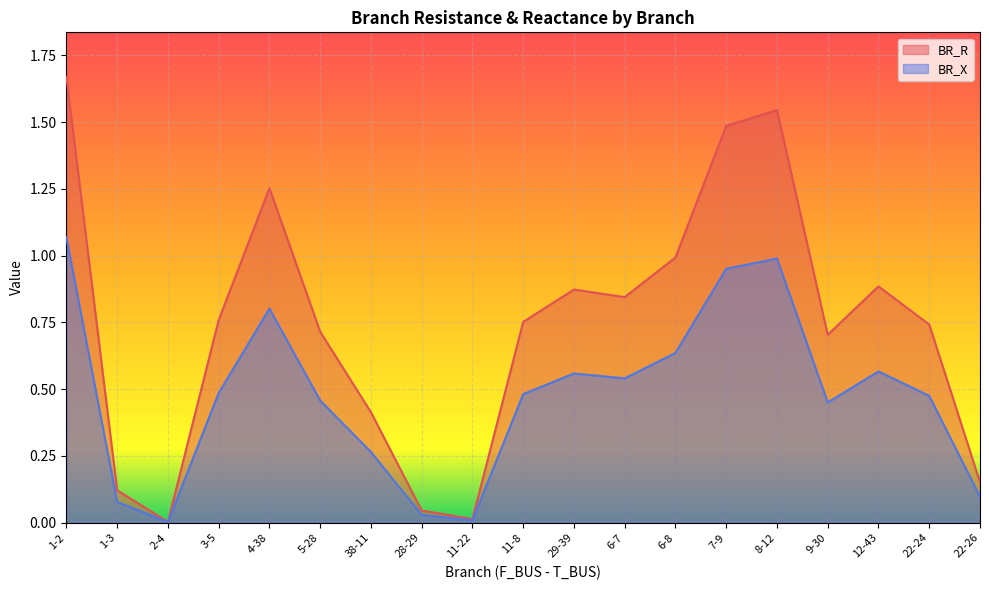

Rank the categories by BR_X value from lowest to highest.

2-4, 11-22, 28-29, 1-3, 22-26, 38-11, 9-30, 5-28, 22-24, 11-8, 3-5, 6-7, 29-39, 12-43, 6-8, 4-38, 7-9, 8-12, 1-2